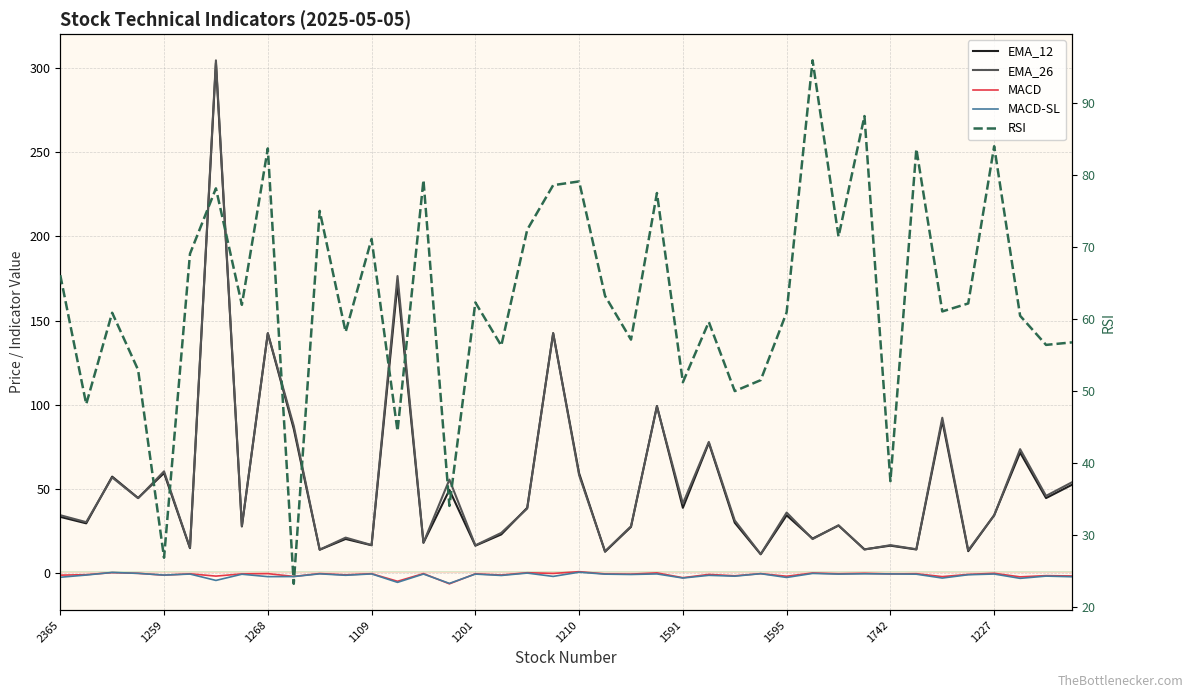

What is the label of the 38th point from the left?

1784